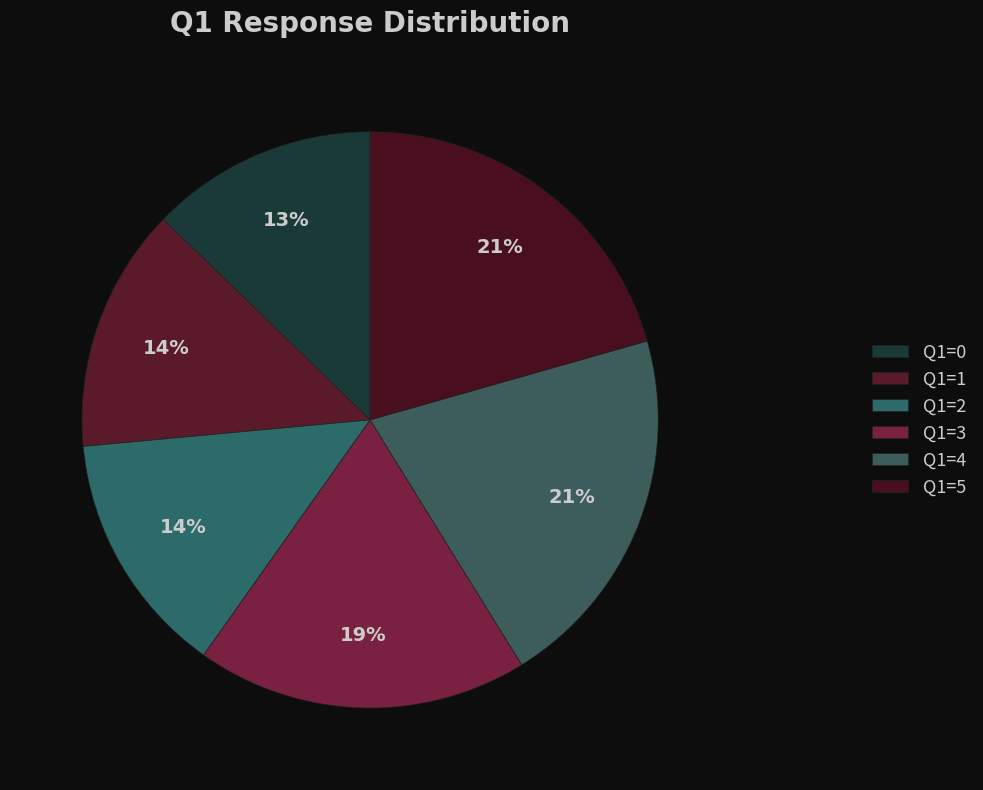

Is there any slice that represents more than half of the pie?

No